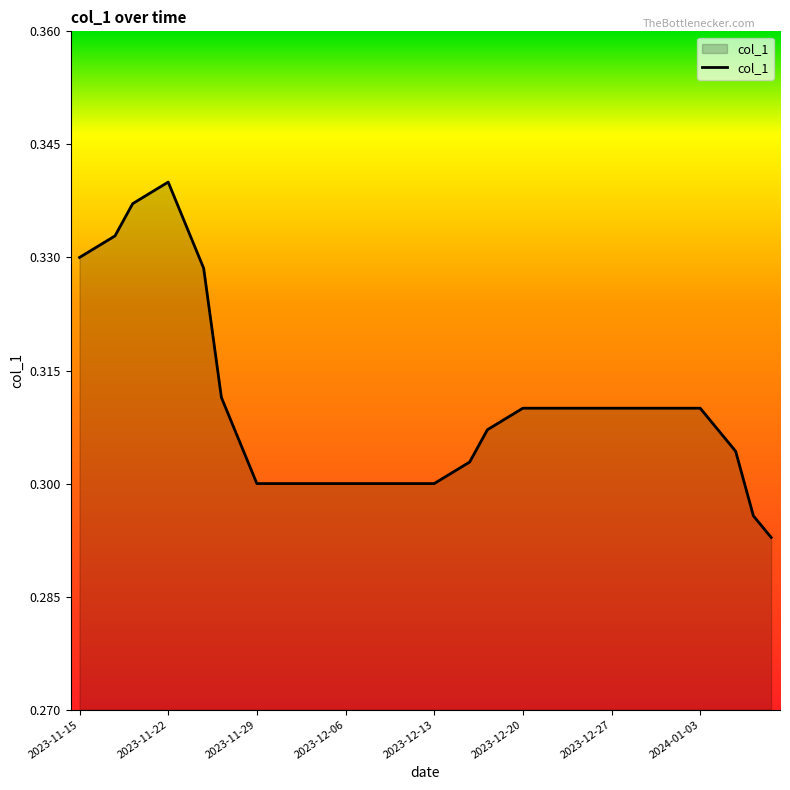

Rank the categories by value from lowest to highest.

2024-01-09, 2024-01-08, 2023-11-29, 2023-11-30, 2023-12-01, 2023-12-04, 2023-12-05, 2023-12-06, 2023-12-07, 2023-12-08, 2023-12-11, 2023-12-12, 2023-12-13, 2023-12-14, 2023-12-15, 2024-01-05, 2023-11-28, 2023-12-18, 2024-01-04, 2023-12-19, 2024-01-03, 2023-12-20, 2023-12-21, 2023-12-22, 2023-12-25, 2023-12-26, 2023-12-27, 2023-12-28, 2023-12-29, 2024-01-01, 2024-01-02, 2023-11-27, 2023-11-24, 2023-11-15, 2023-11-16, 2023-11-17, 2023-11-23, 2023-11-20, 2023-11-21, 2023-11-22